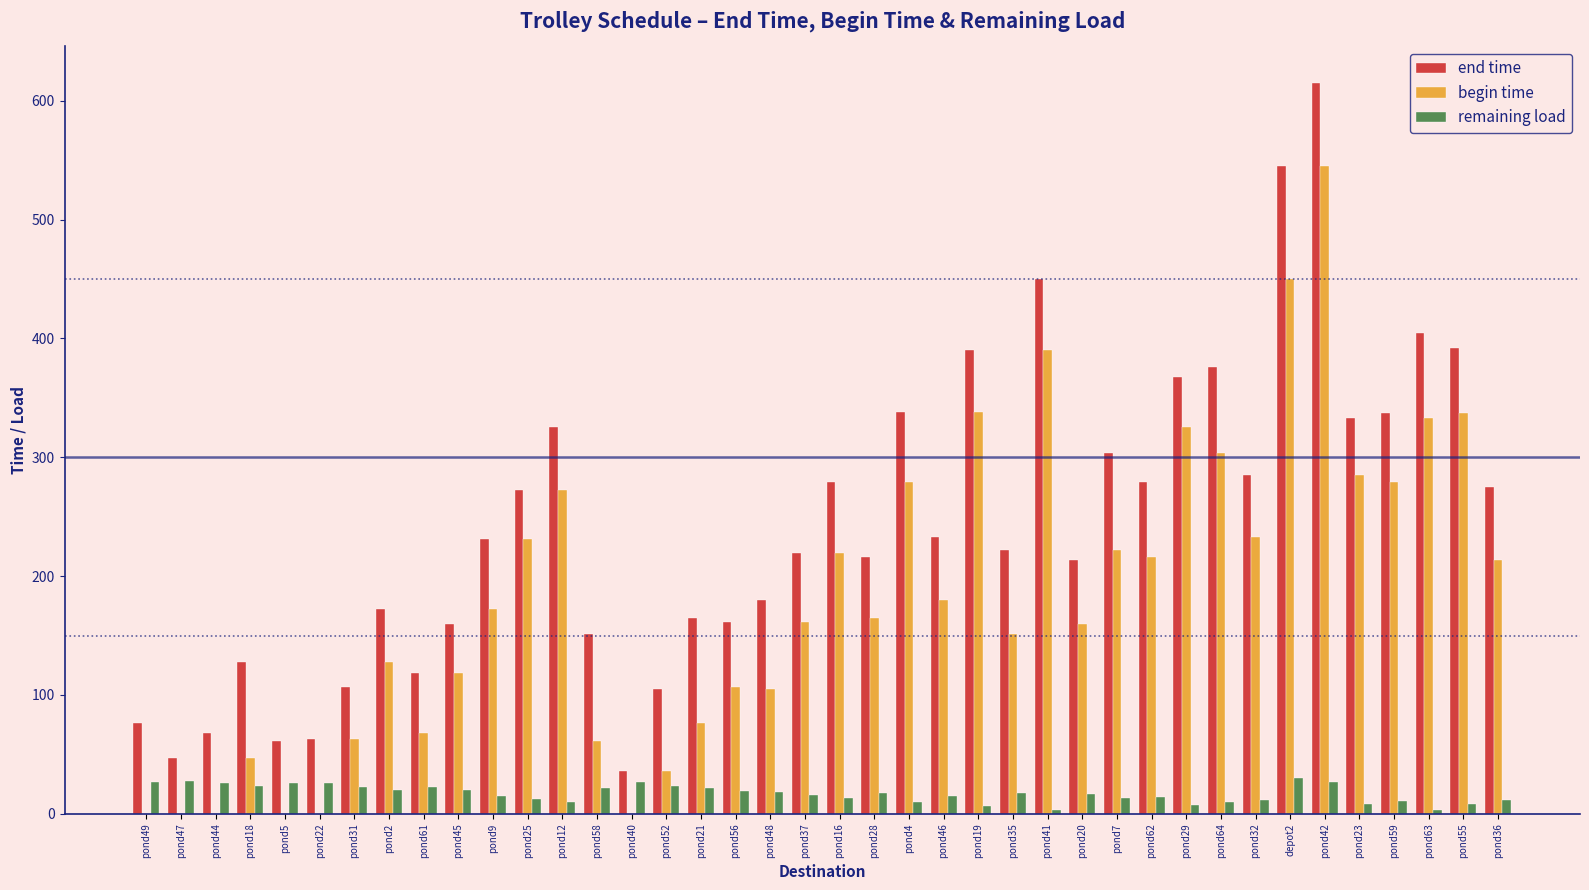

What is the maximum value for remaining load?

30.0